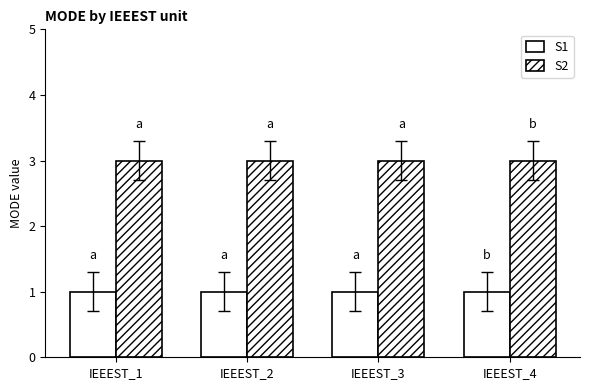

Is it true that S2 equals 3 at IEEEST_4?

True